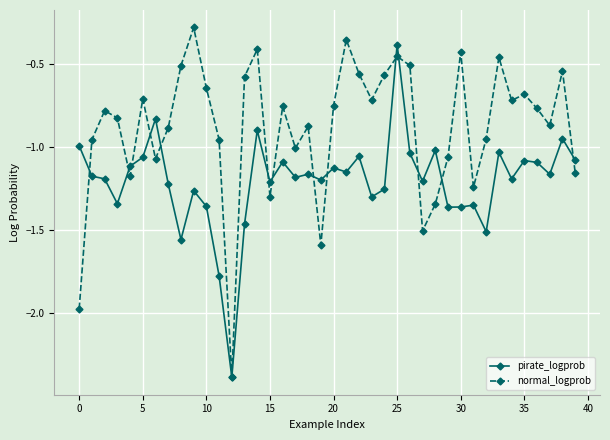

Which series has the largest range (max minus min)?

normal_logprob